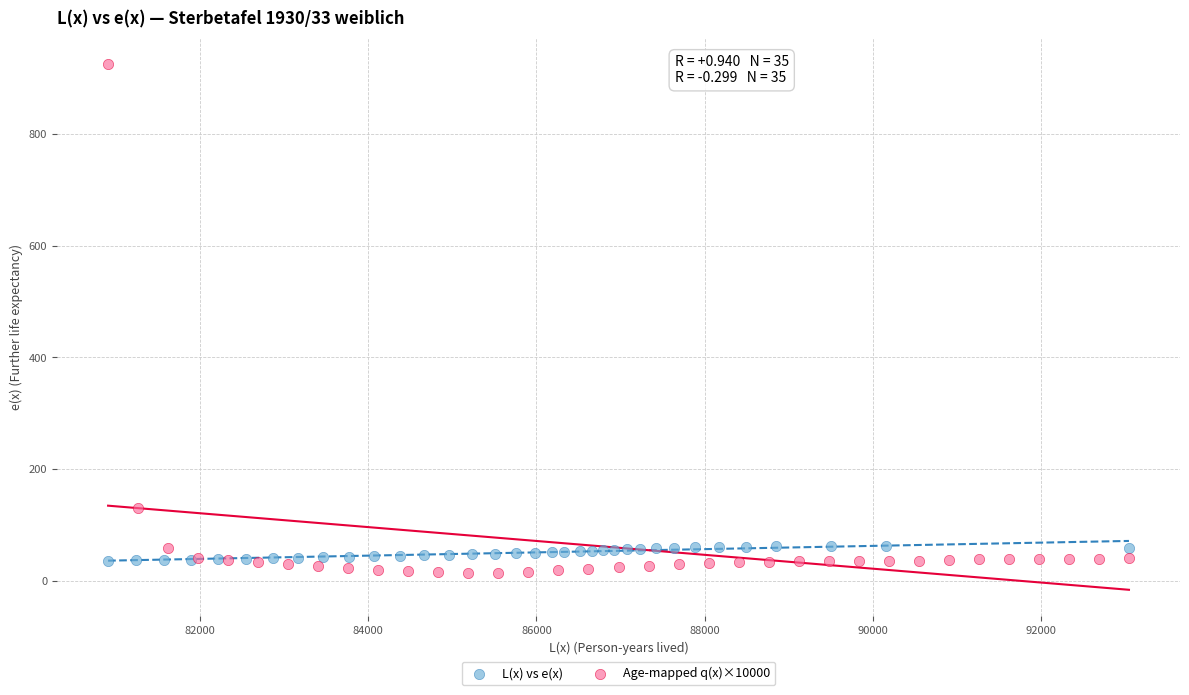

What are all the series names shown in the legend?

L(x) vs e(x), Age-mapped q(x)×10000